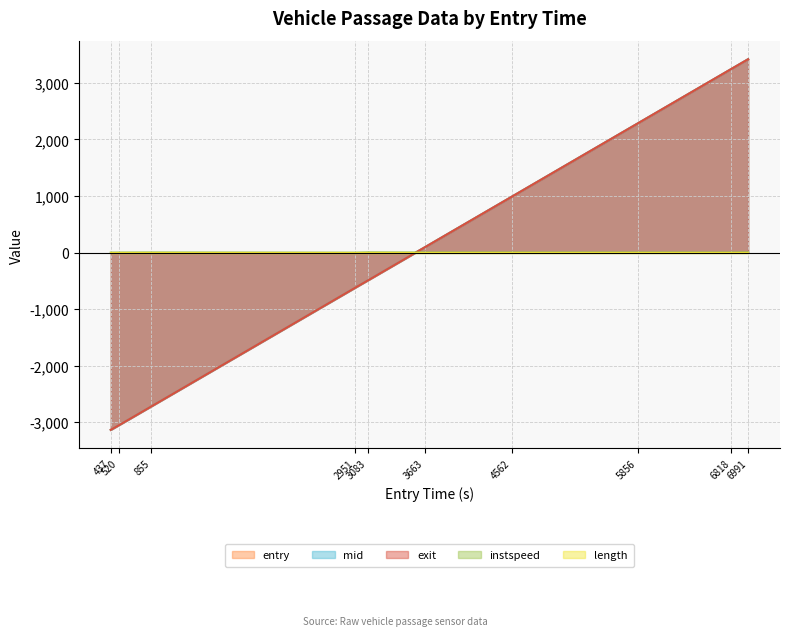

Which series has the largest range (max minus min)?

entry